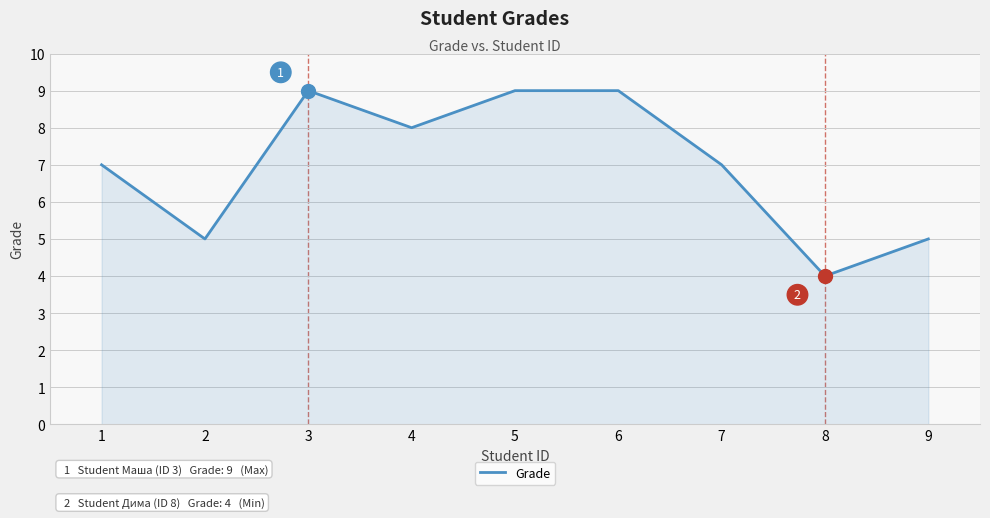

Reading right to left, list all the values displayed in this chart.

5	4	7	9	9	8	9	5	7